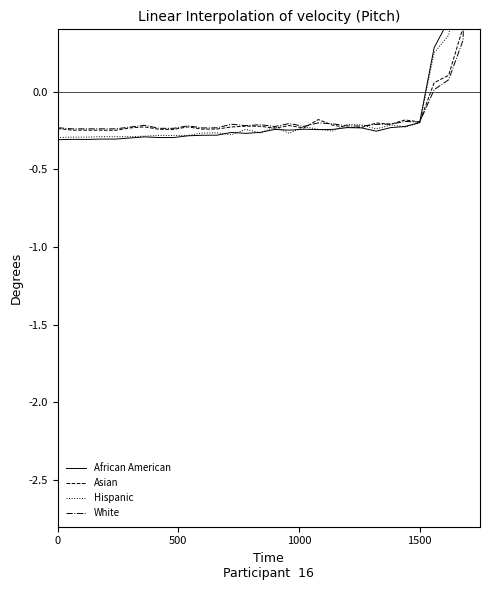

What is the value of the African American point at the 6th from the left?

-0.3